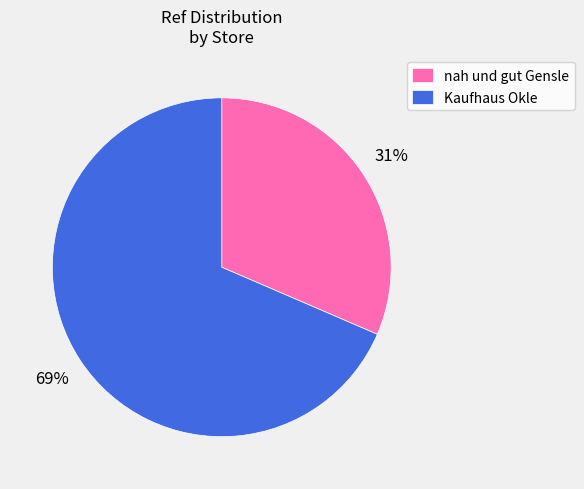

Between Kaufhaus Okle and nah und gut Gensle, which is larger?

Kaufhaus Okle